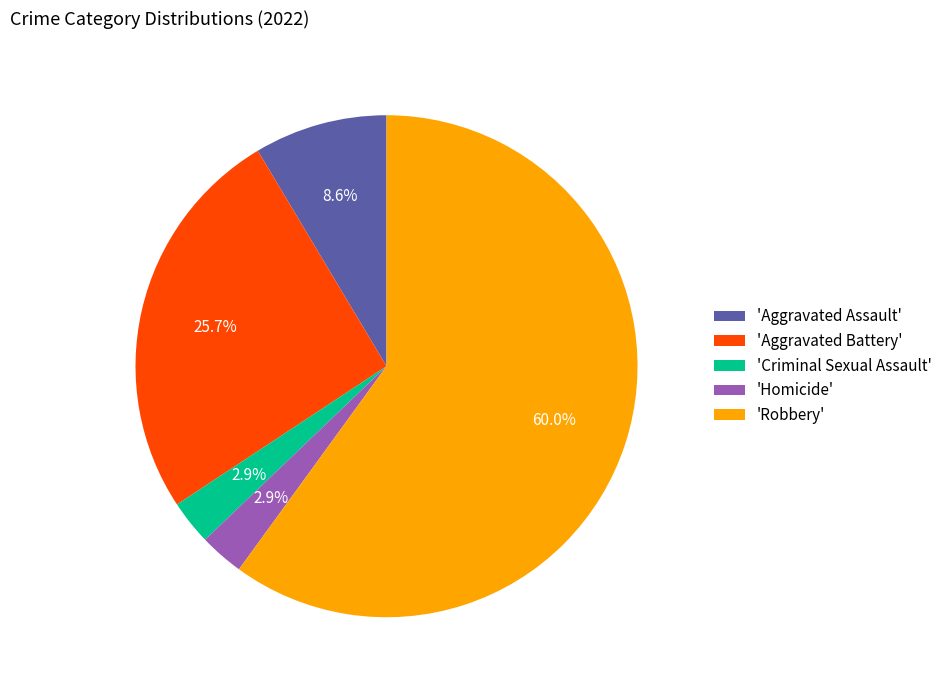

To the nearest percent, what is the difference between the largest and smallest slice percentages?

57%